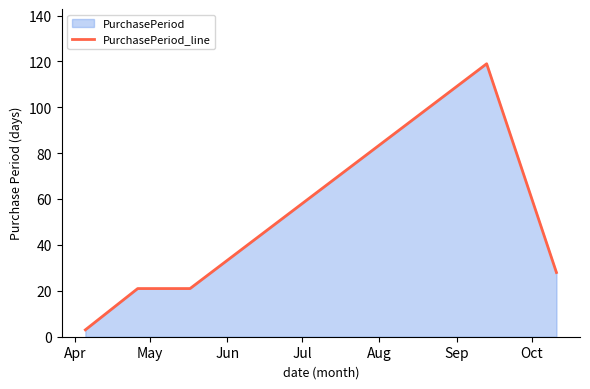

What is the maximum value shown in the chart?

119